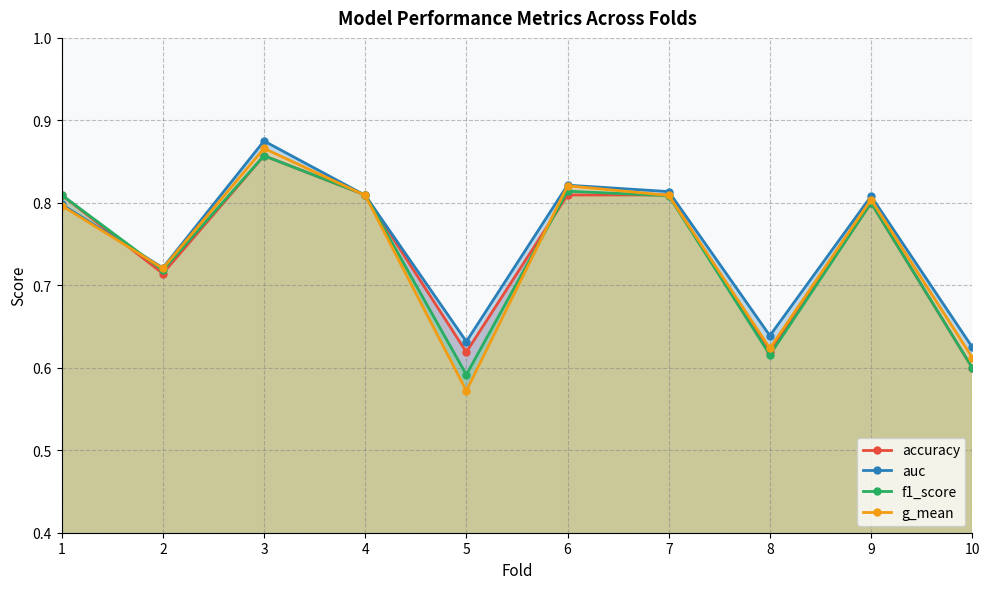

Count the number of categories in the chart.

10